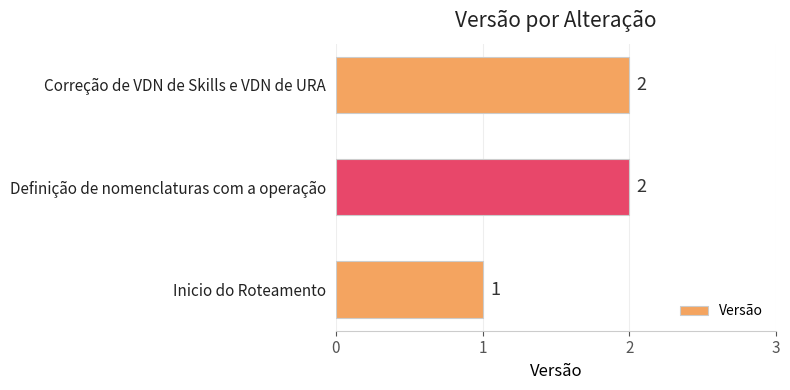

True or false: the data shows 2 at Definição de nomenclaturas com a operação.

True